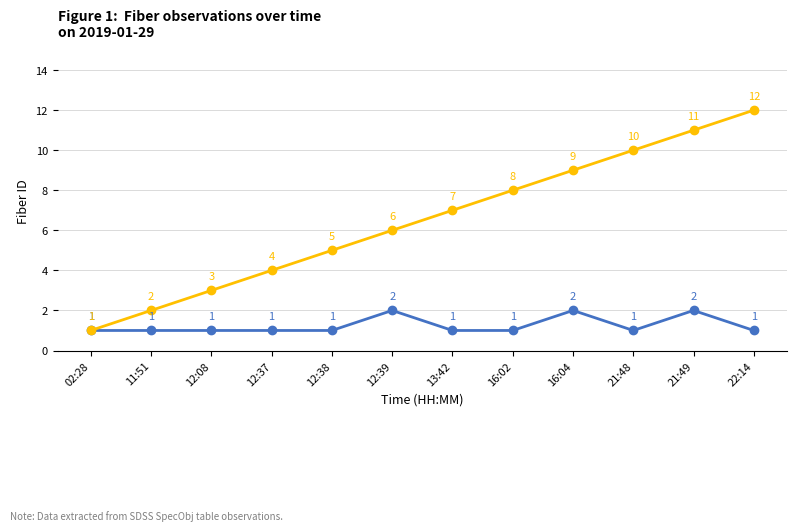

What is the total value across all series at 12:37?

5